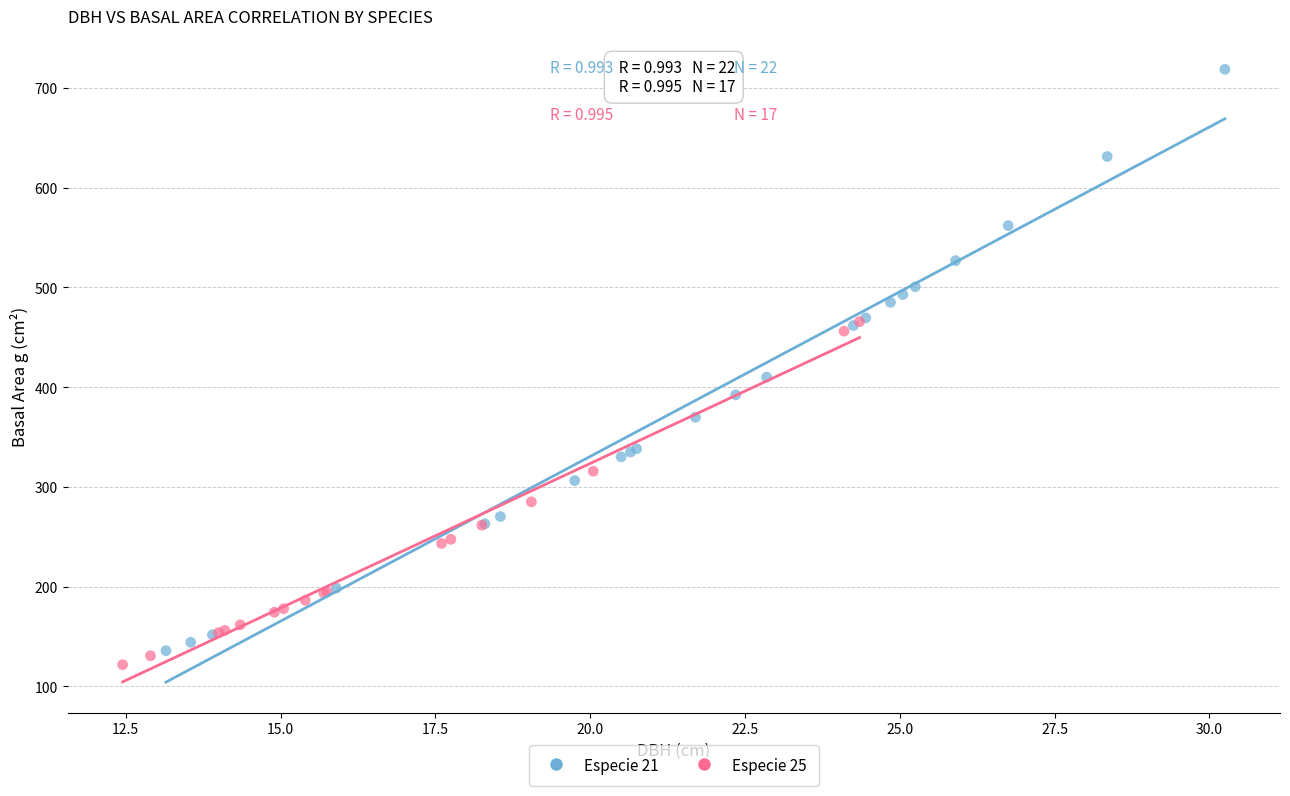

Which series reaches the minimum Y coordinate?

Especie 25